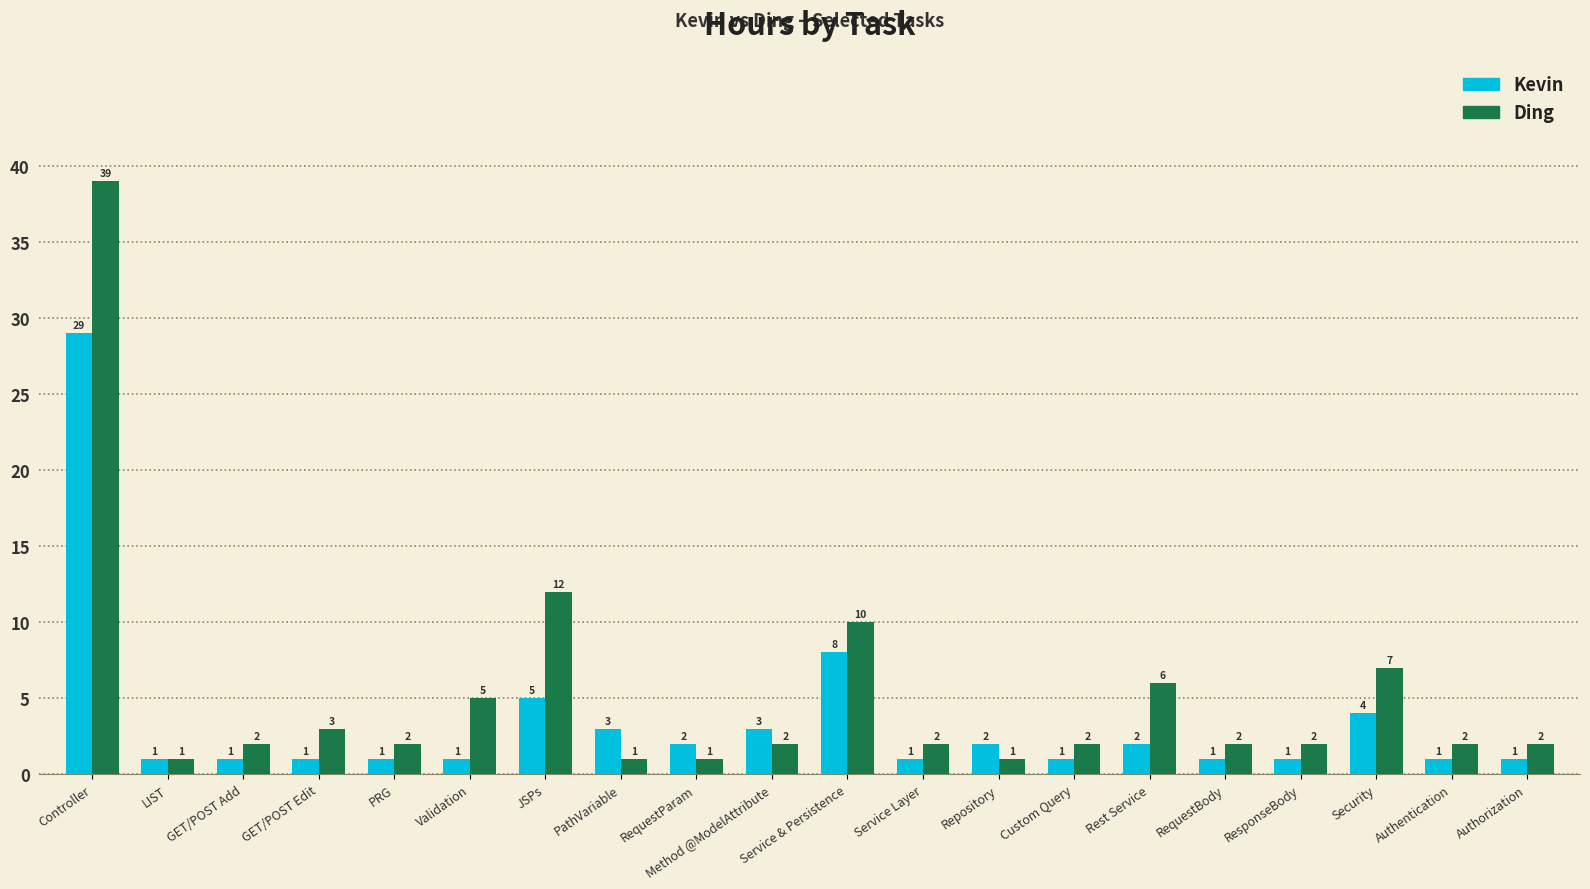

At which category is the sum across all series the highest?

Controller